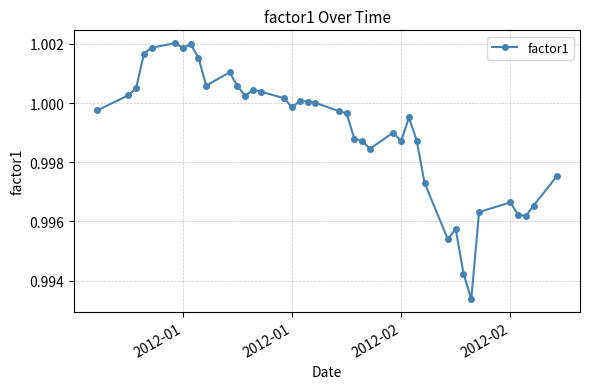

What is the sum of all values?

40.0